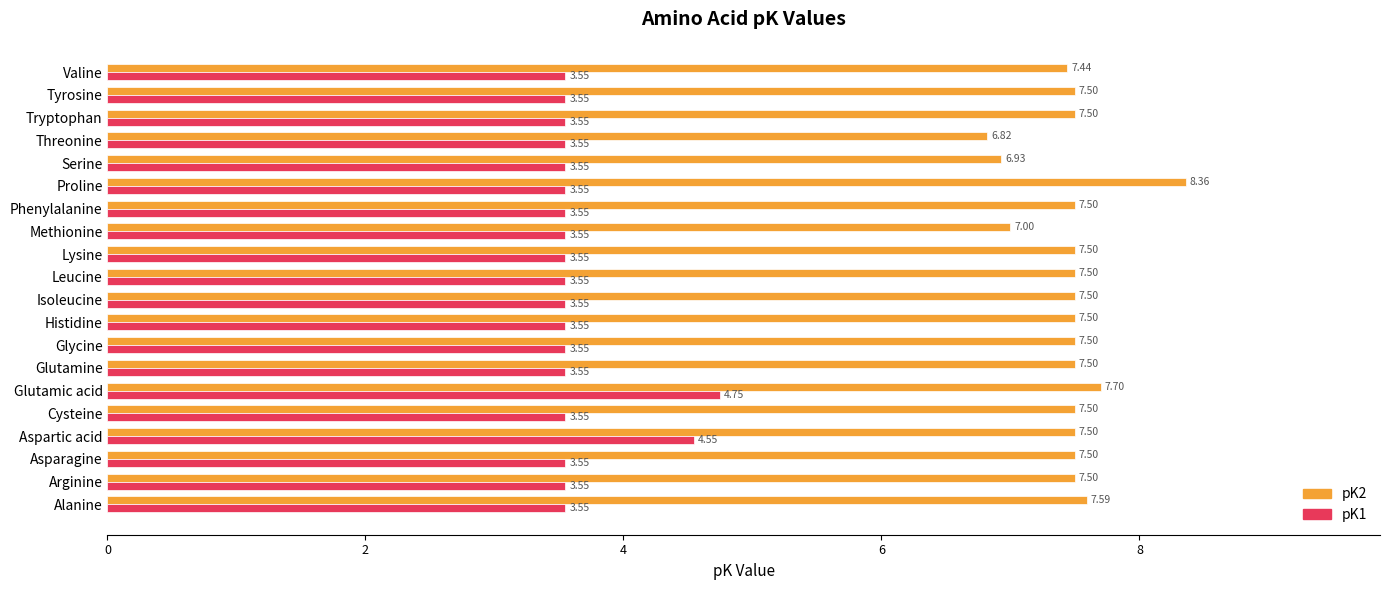

What is the sum of the pK1 values at Lysine and Tyrosine?

7.1